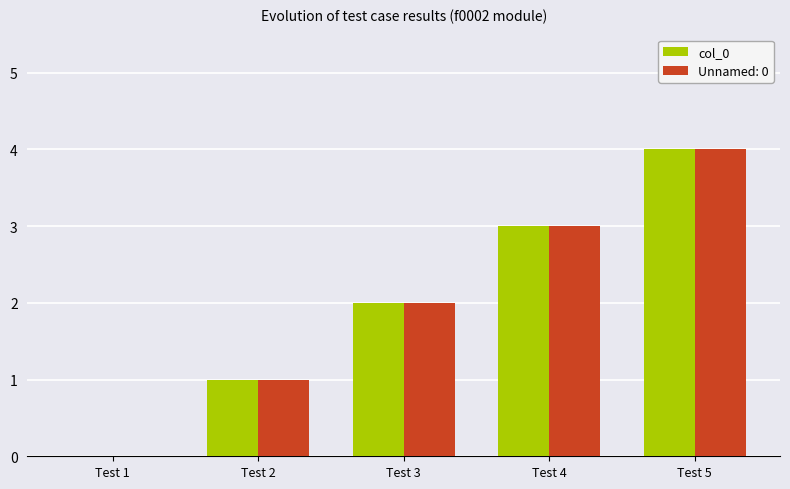

Which category has the highest value in the col_0 series?

Test 5